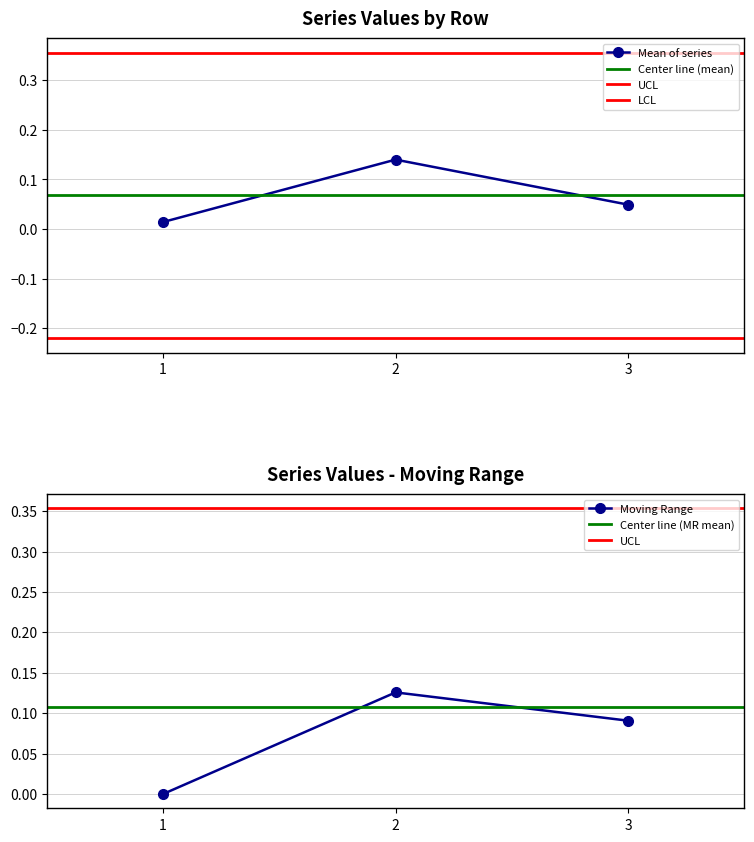

The Mean of series series shows 0.2 at 2. True or false?

False